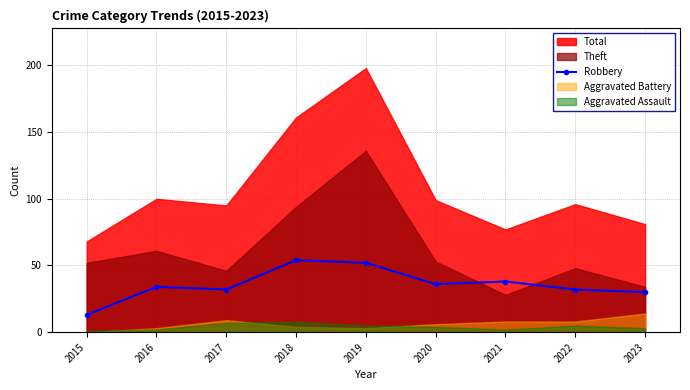

What is the value of the Robbery point at the 8th from the left?

32